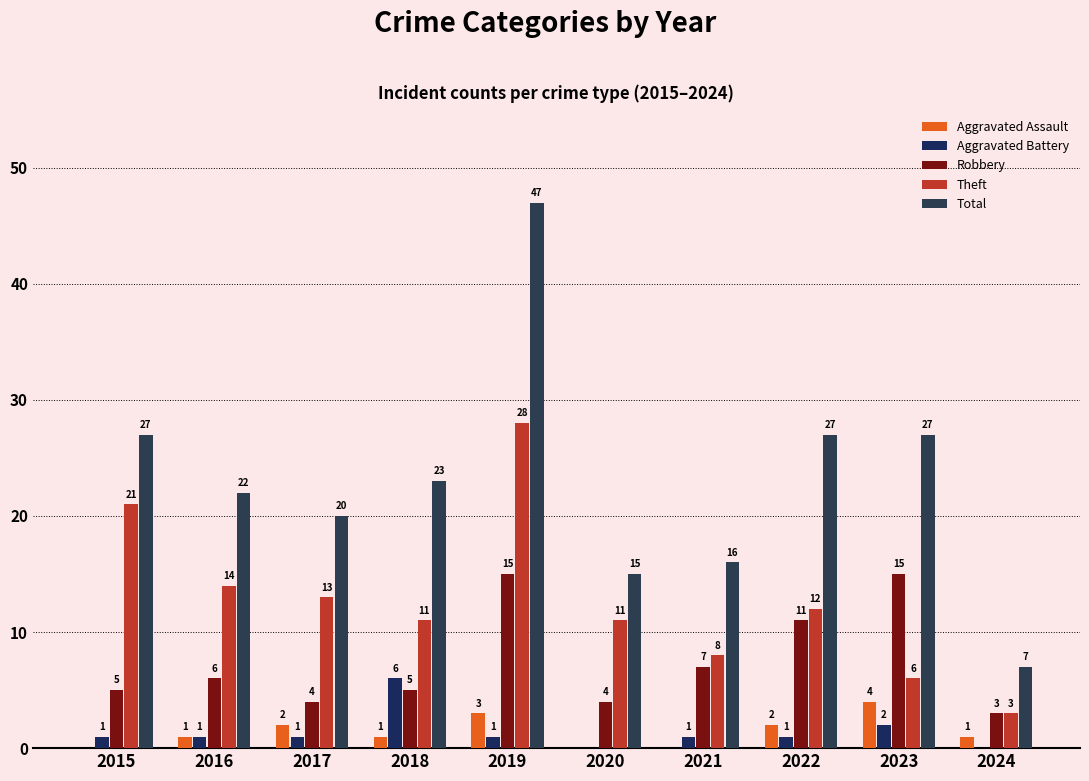

What is the sum of the Total values at 2024 and 2021?

23